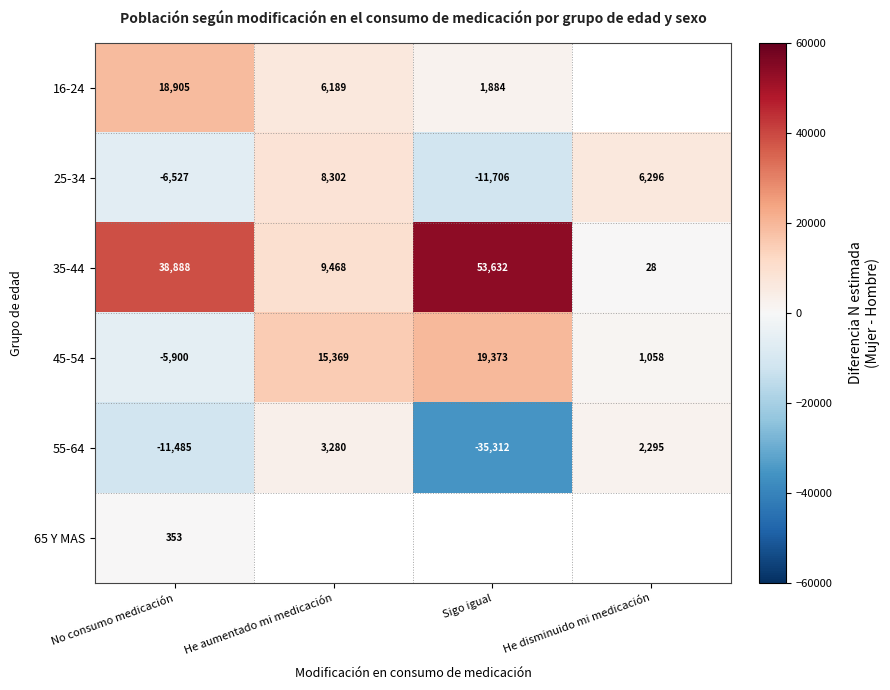

Is the value of 55-64 at Sigo igual greater than the value of 25-34 at He disminuido mi medicación?

No